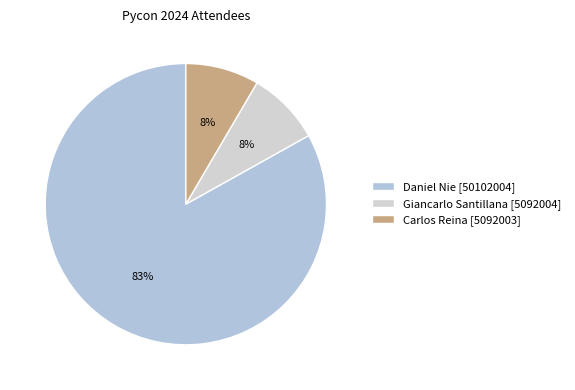

Which category has the biggest portion of the pie?

Daniel Nie